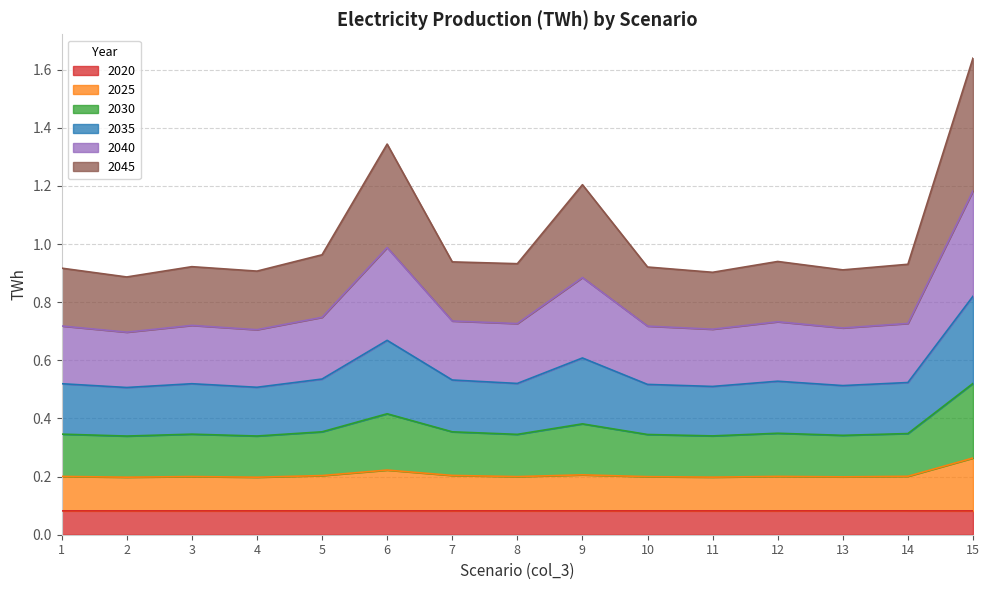

At which category does the chart reach its minimum across all series?

11